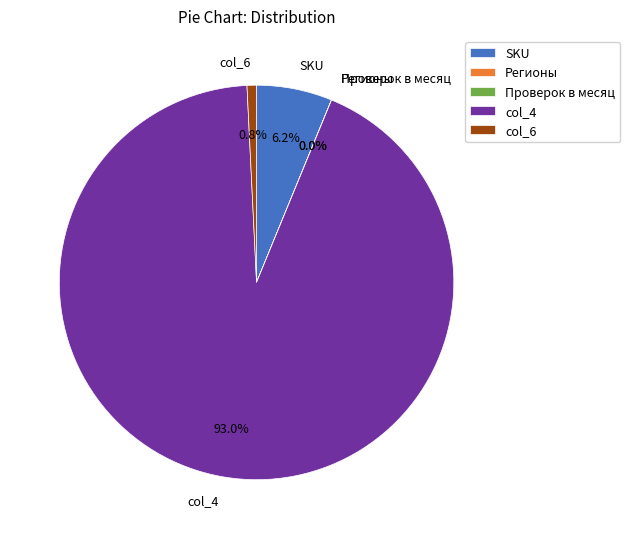

Which category has the biggest portion of the pie?

col_4